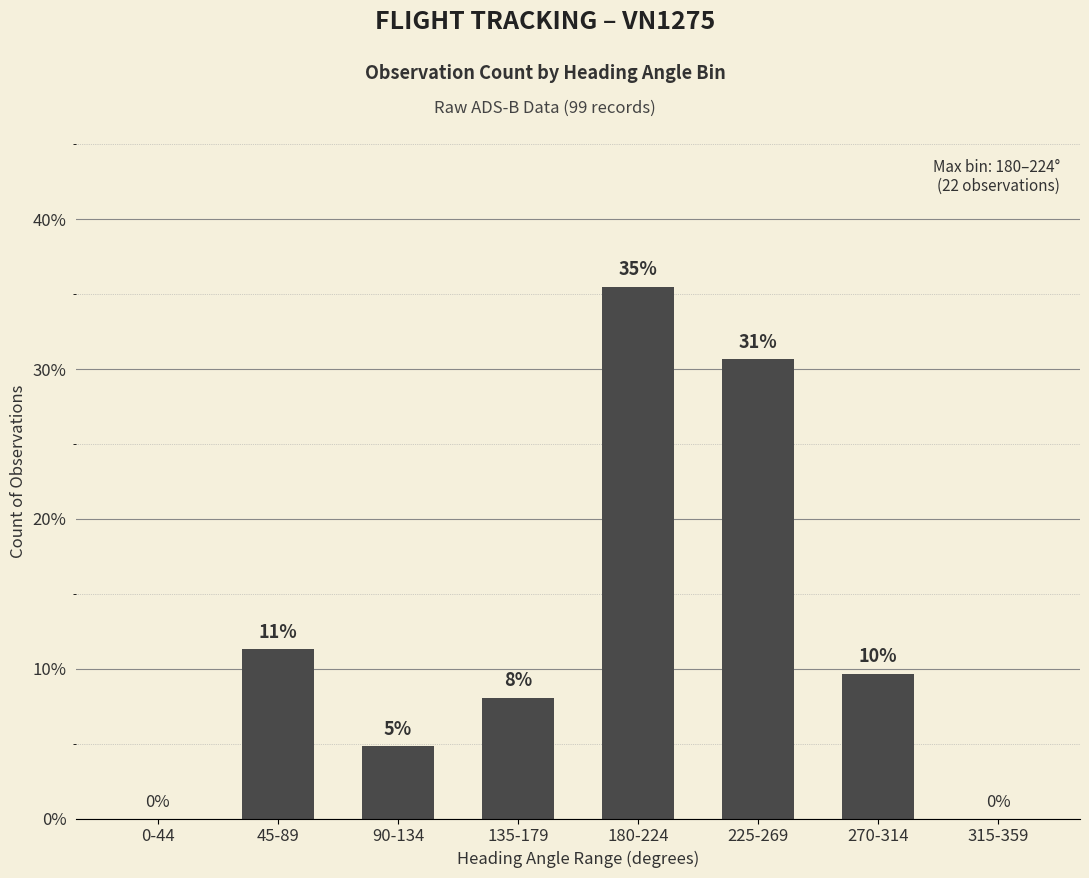

Are the bars horizontal?

No